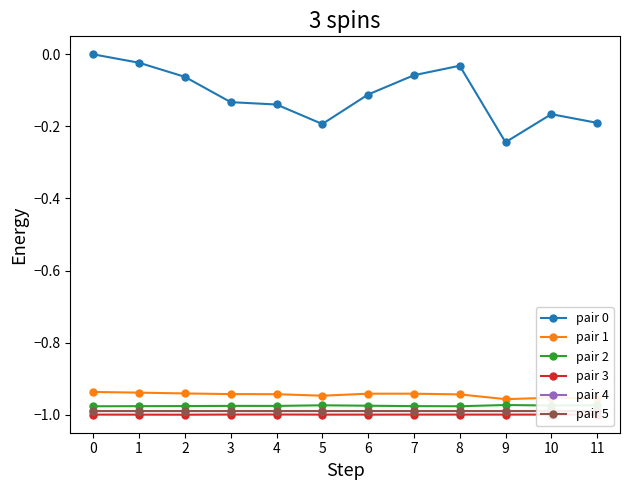

What is the total value across all series at 4?

-5.0